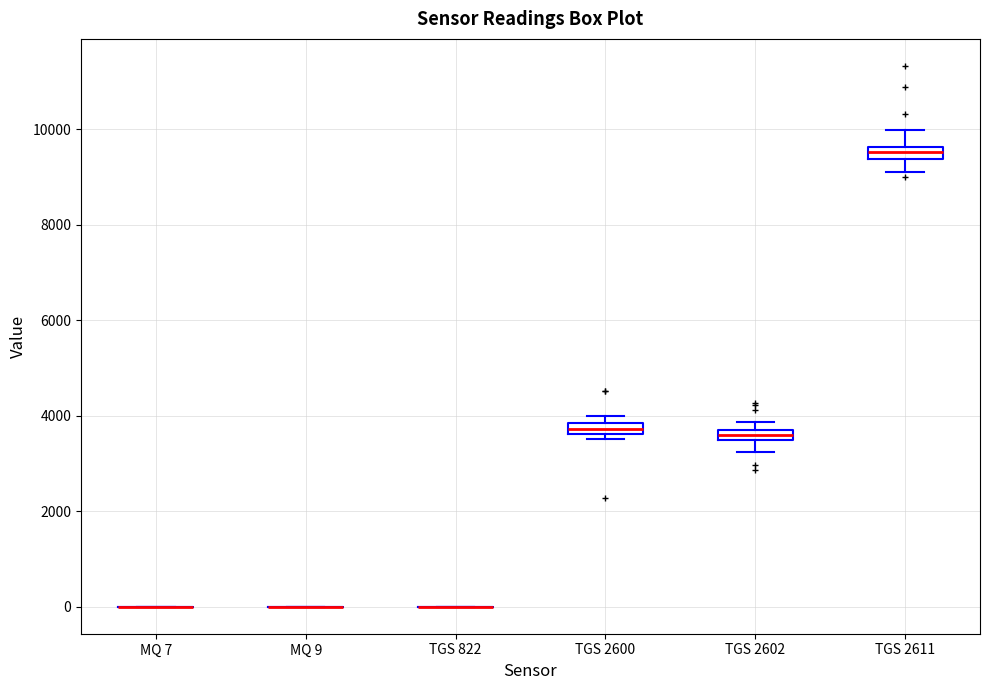

Where is the lower edge of the box for TGS 2600 on the y-axis? The values are not printed on the chart, so give them approximately, as read against the axis.

3600